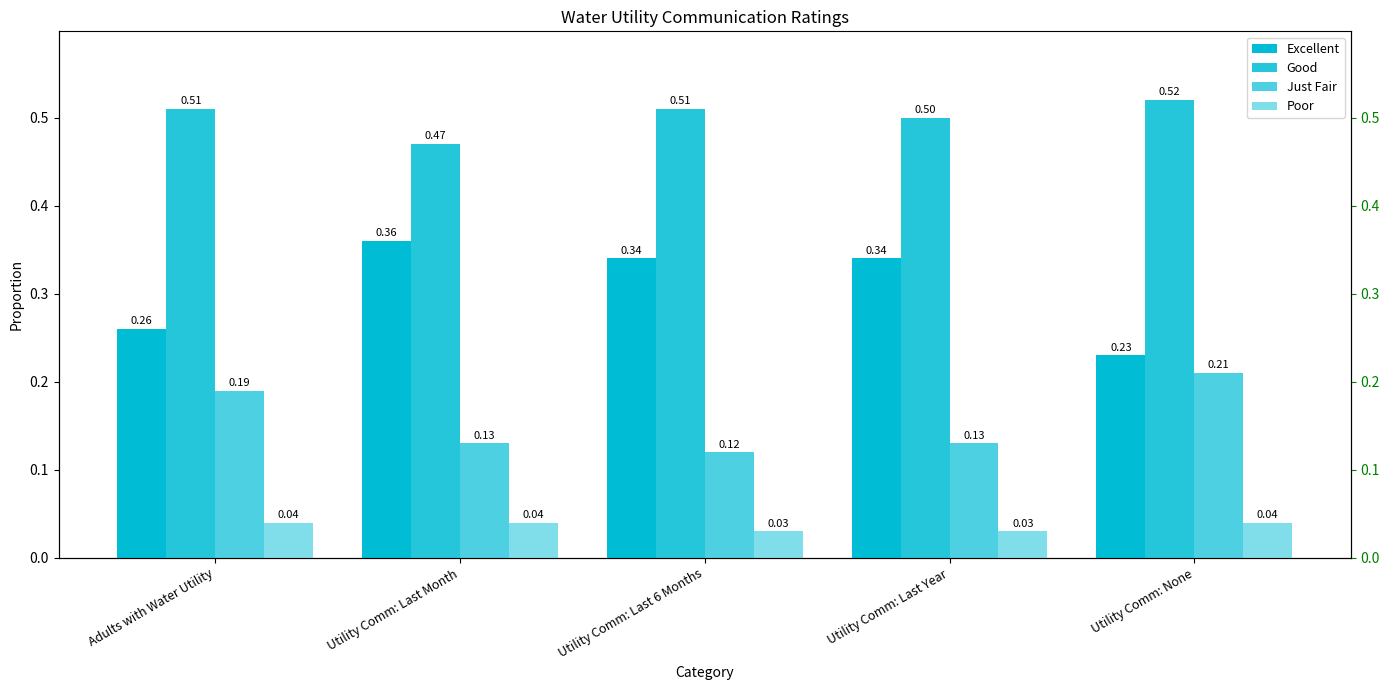

Reading left to right, list all the values displayed in this chart.

Excellent: 0.3	0.4	0.3	0.3	0.2
Good: 0.5	0.5	0.5	0.5	0.5
Just Fair: 0.2	0.1	0.1	0.1	0.2
Poor: 0.0	0.0	0.0	0.0	0.0